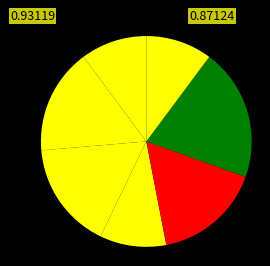

To the nearest percent, what is the difference between the largest and smallest slice percentages?

10%